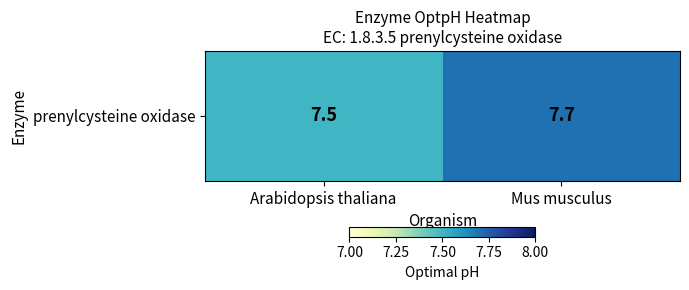

True or false: the data shows 1.7 at Mus musculus.

False